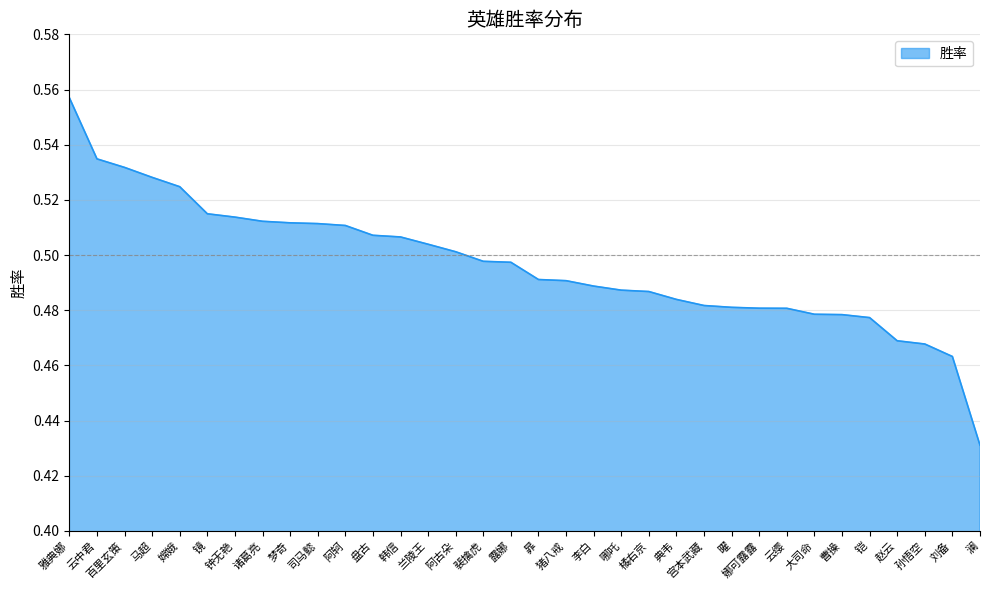

The value at 暃 is 0.1. True or false?

False